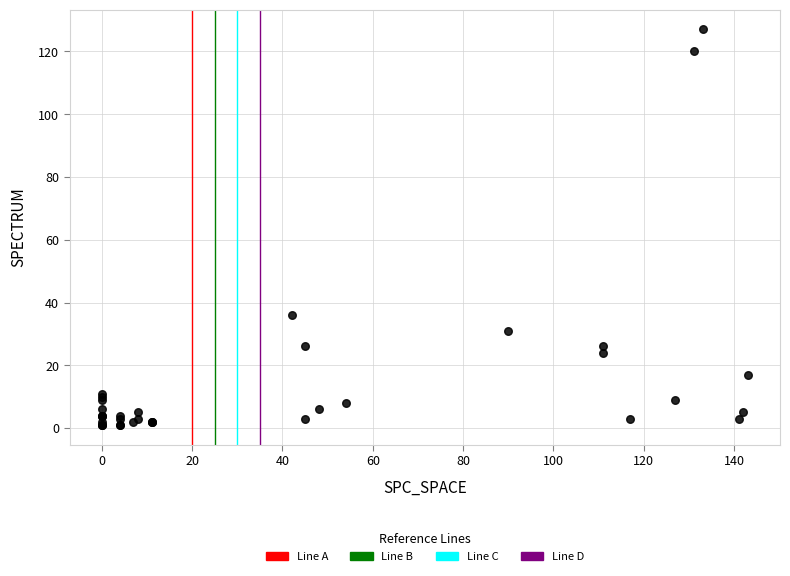

What Y value in the scatter plot is closest to 64?

36